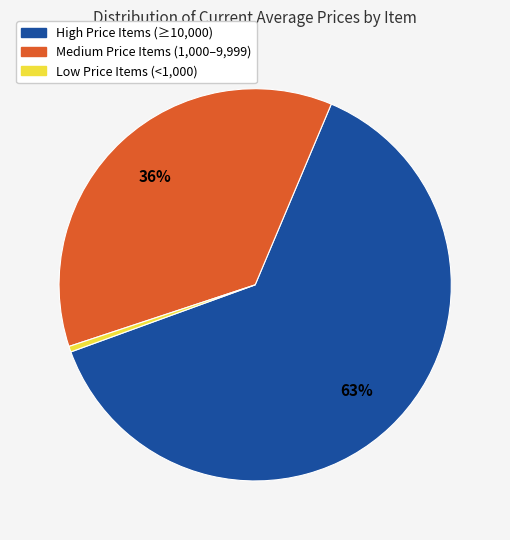

Is there a majority slice in this chart?

Yes